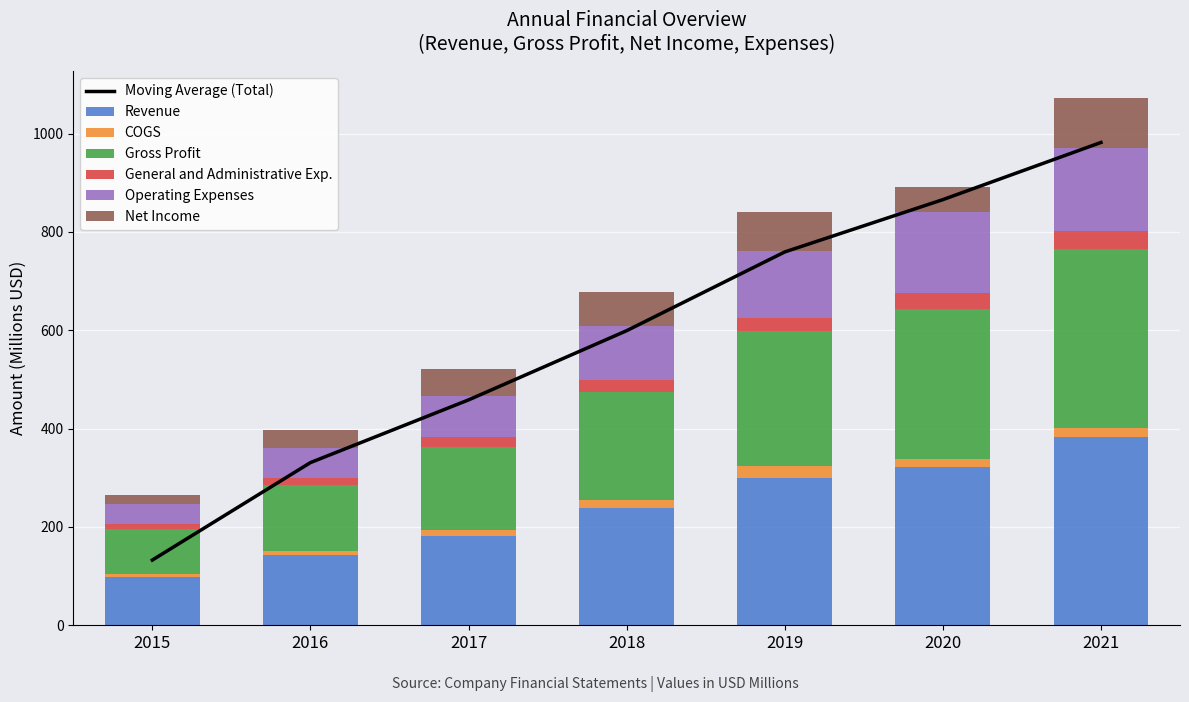

What is the difference between the maximum and second lowest values in the Gross Profit series?

229.4